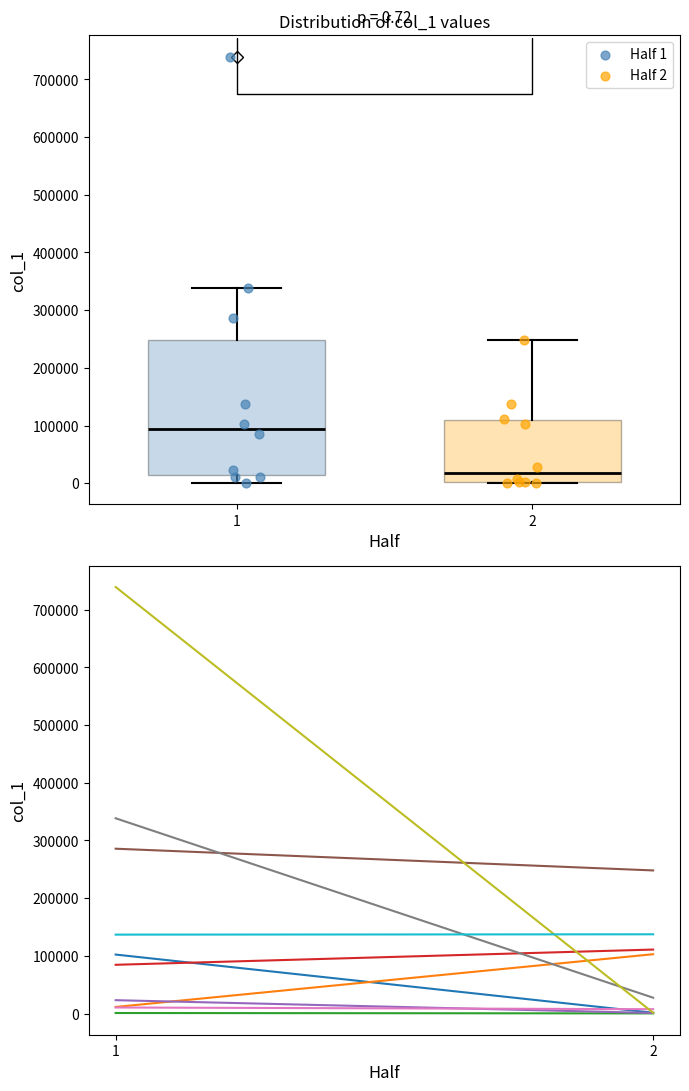

Which box's median line is the highest?

1